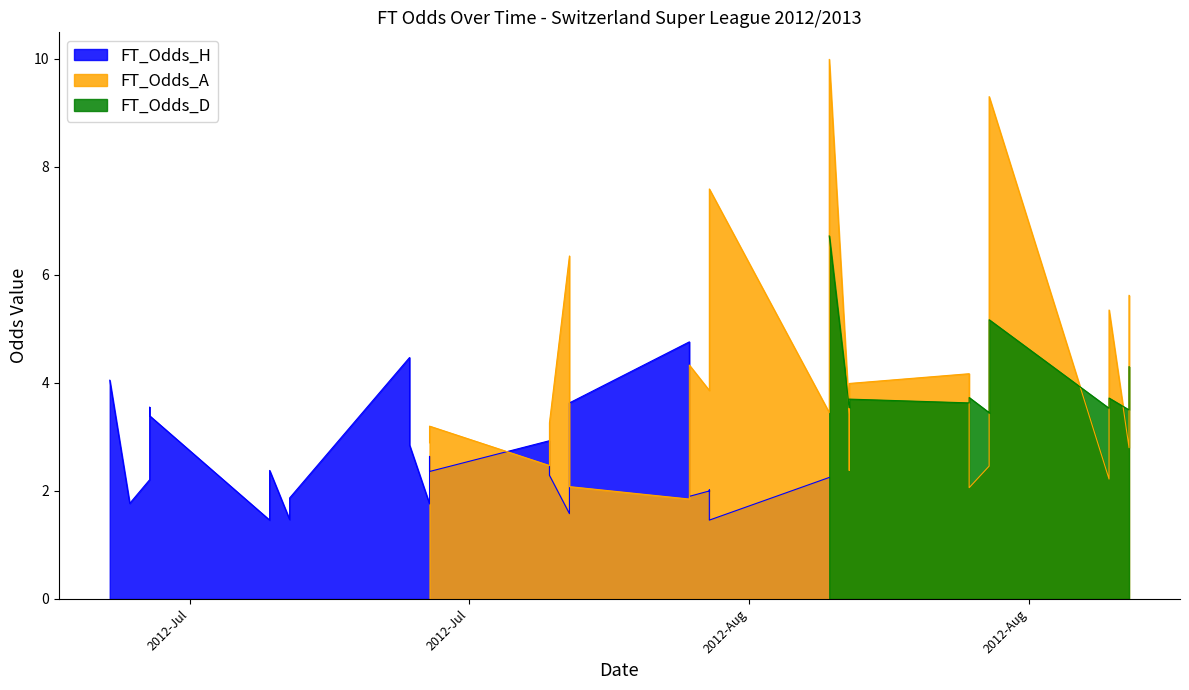

What position from the right is 14?

26